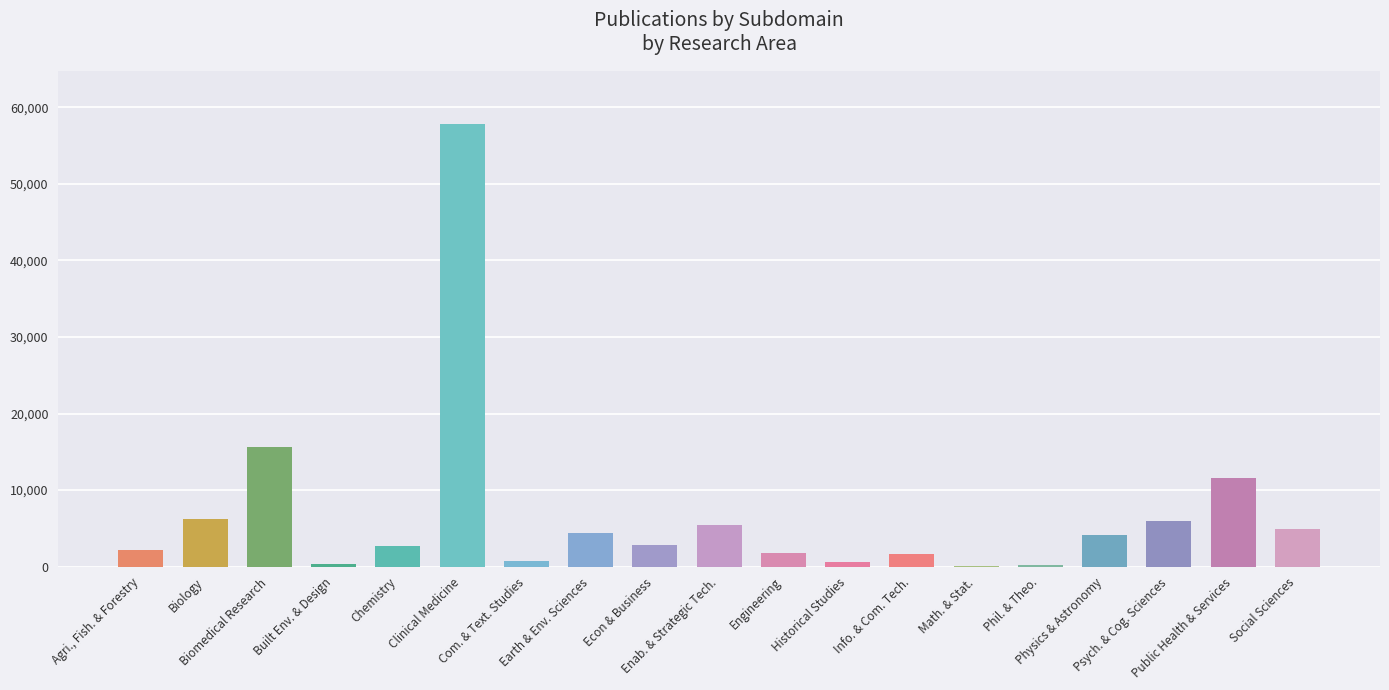

What is the greatest value displayed?

57812